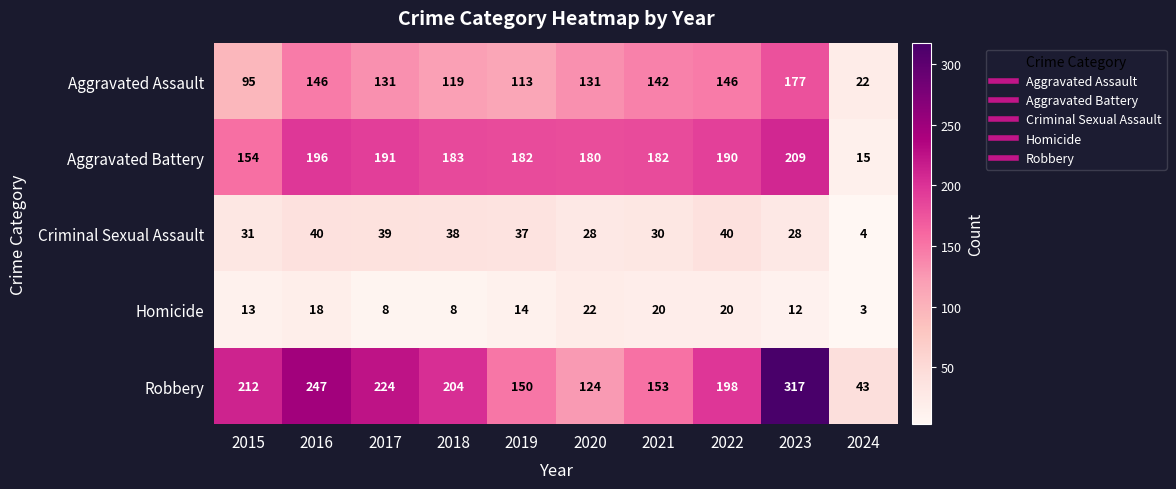

What is the sum of all Homicide values?

138